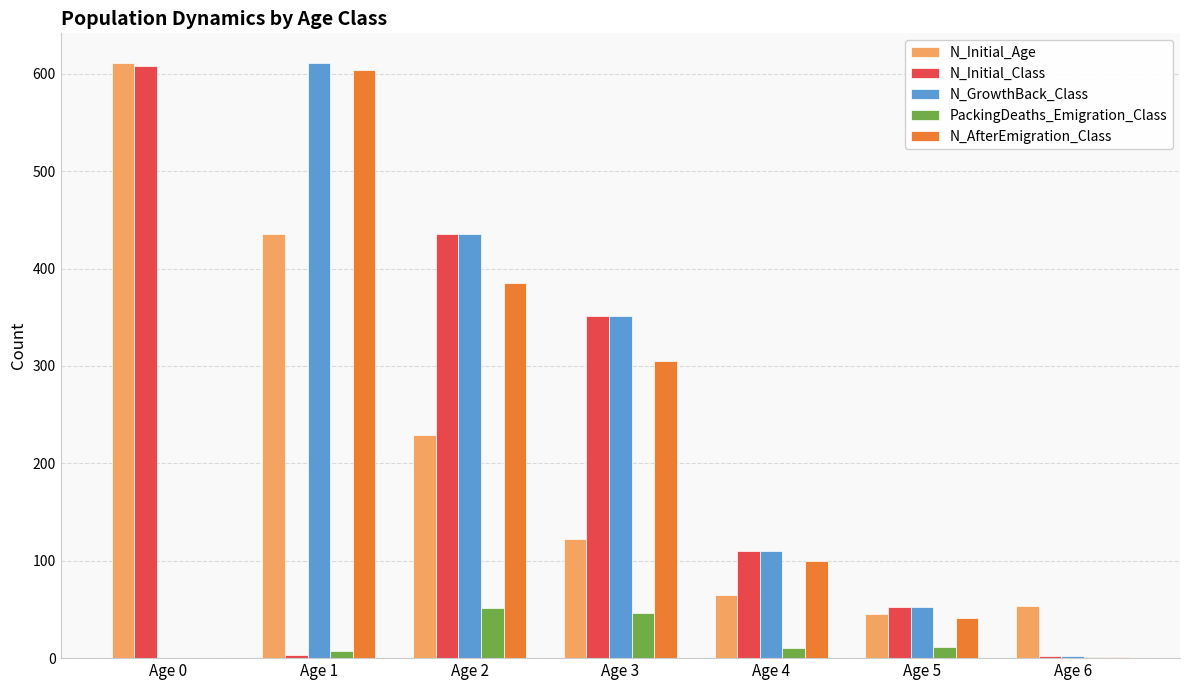

Which category has the highest value in the N_AfterEmigration_Class series?

Age 1